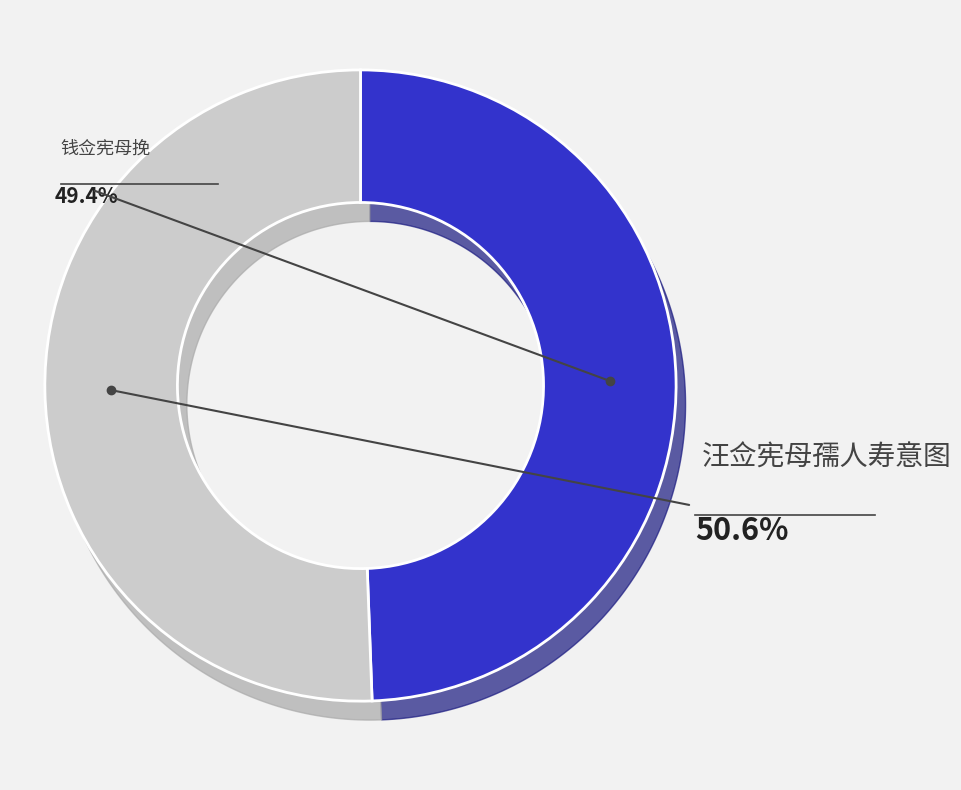

Count the number of slices in the pie.

2